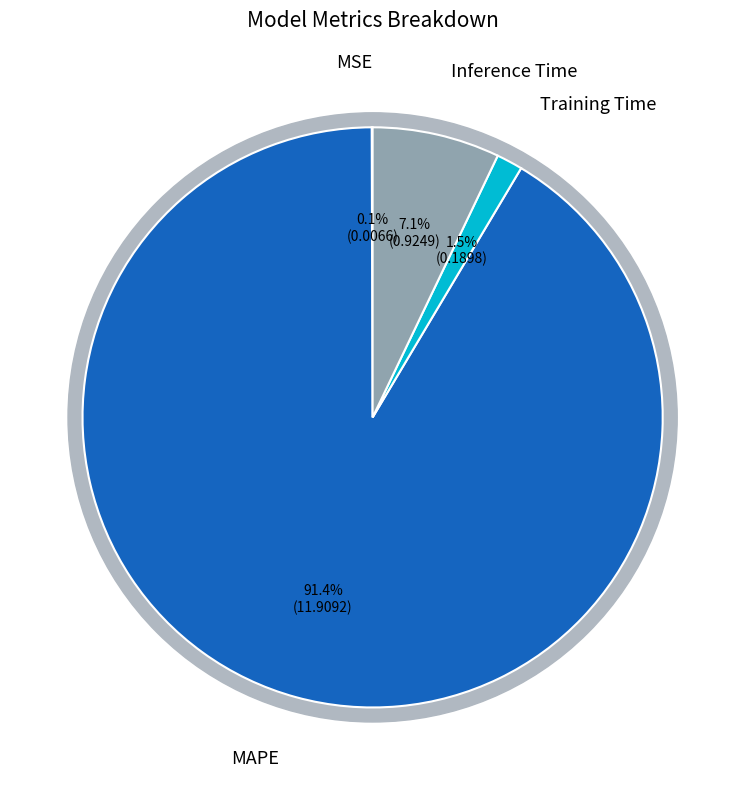

True or false: Inference Time accounts for 1% of the total.

False